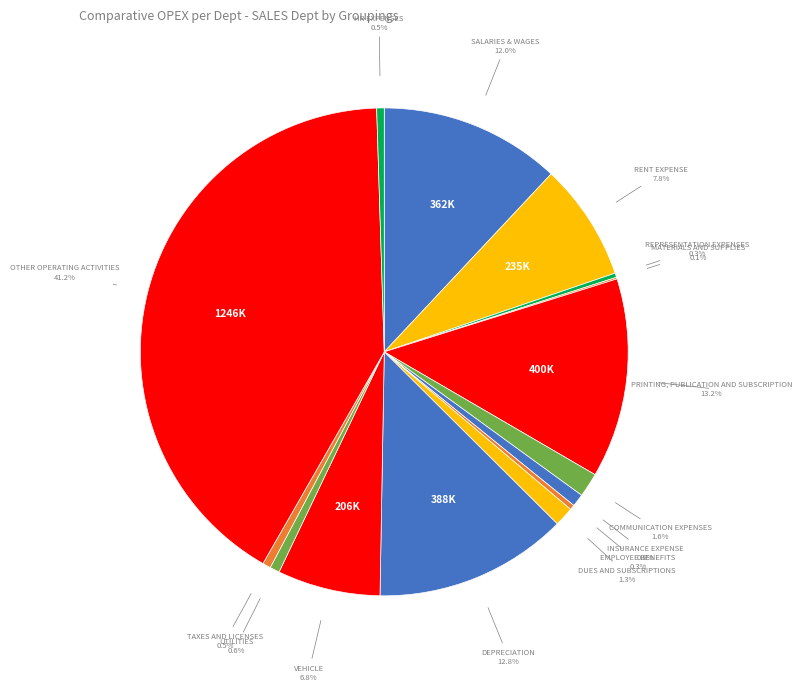

Rank the categories by value from highest to lowest.

OTHER OPERATING ACTIVITIES, PRINTING, PUBLICATION AND SUBSCRIPTION, DEPRECIATION, SALARIES & WAGES, RENT EXPENSE, VEHICLE, COMMUNICATION EXPENSES, DUES AND SUBSCRIPTIONS, INSURANCE EXPENSE, UTILITIES, TAXES AND LICENSES, HR EXPENSES, EMPLOYEE BENEFITS, REPRESENTATION EXPENSES, MATERIALS AND SUPPLIES